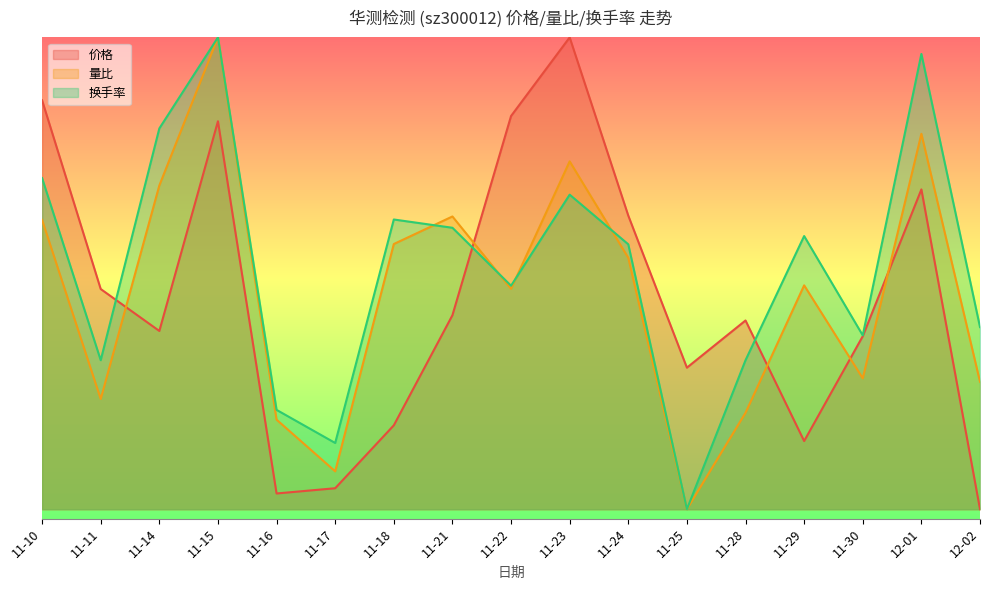

True or false: 价格 and 量比 intersect in this chart.

True